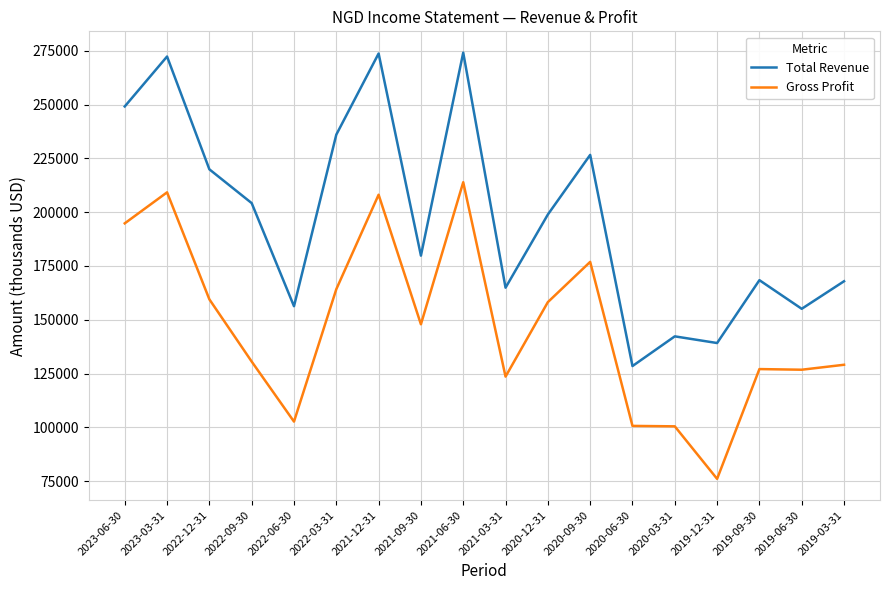

What is the difference between the highest and lowest values at 2020-03-31?

41800